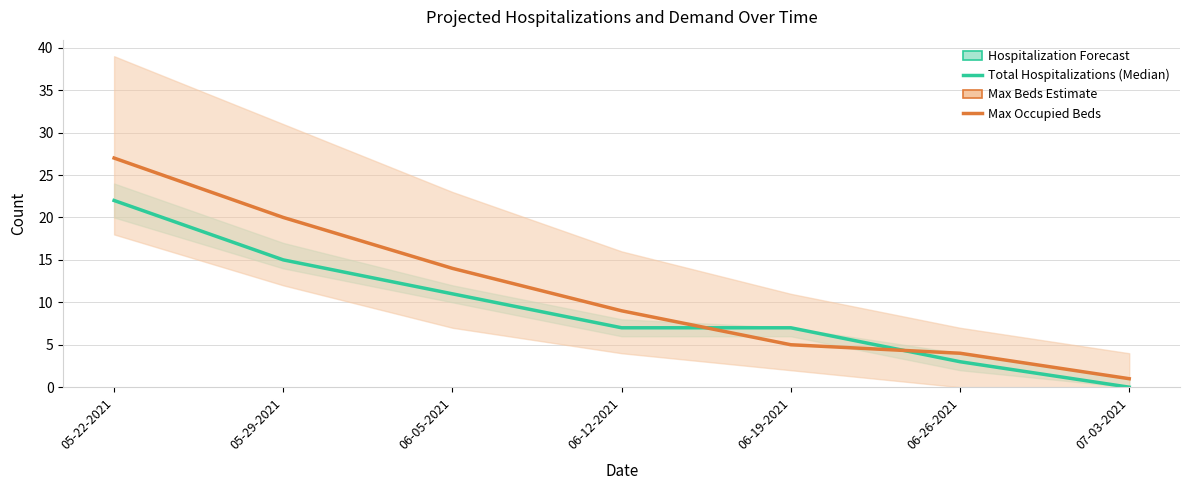

Is it true that Total Hospitalizations (Median) equals 15 at 05-29-2021?

True